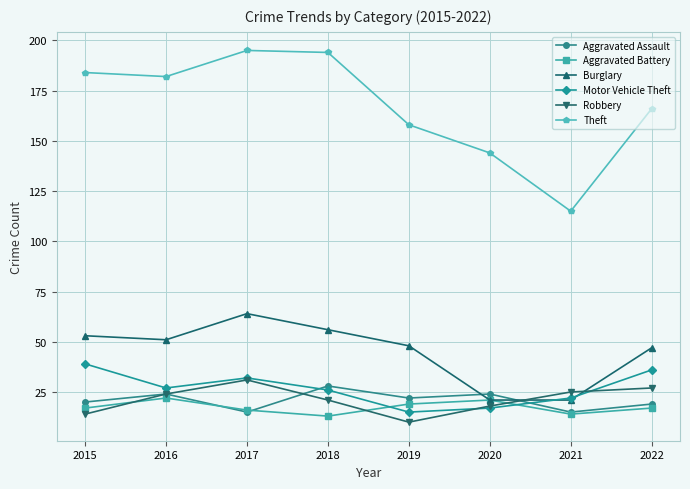

At which label does Burglary reach its peak?

2017